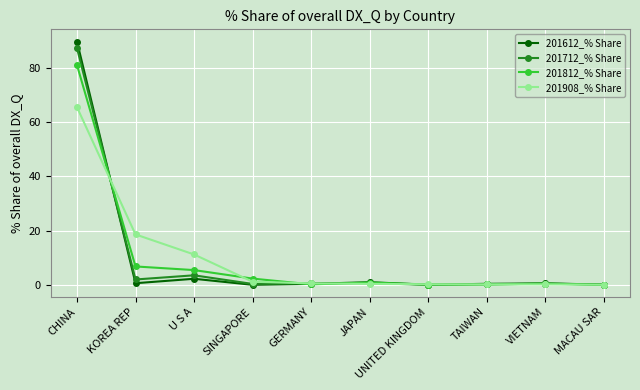

The value of 201812_% Share at CHINA is 81.0. True or false?

True